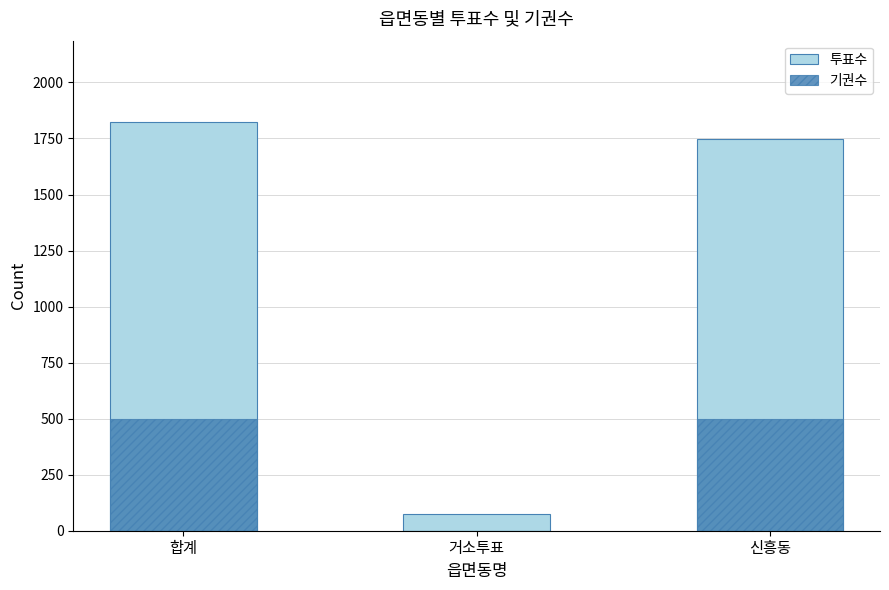

At 거소투표, list the series in order from smallest to largest.

기권수, 투표수